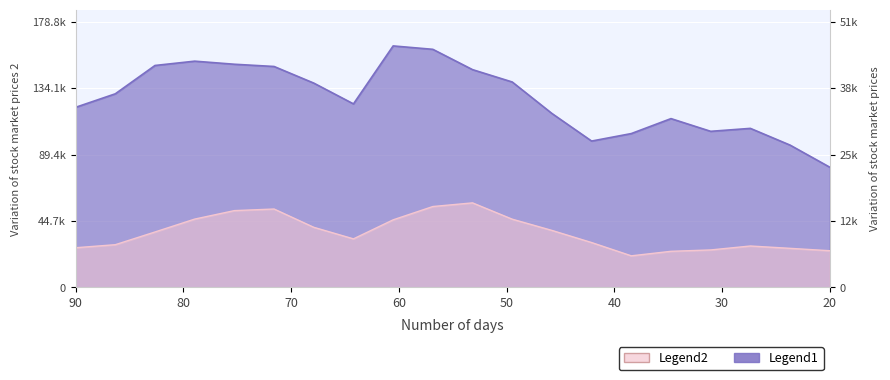

True or false: Legend1 has a value of 162572.0 at 9.

True